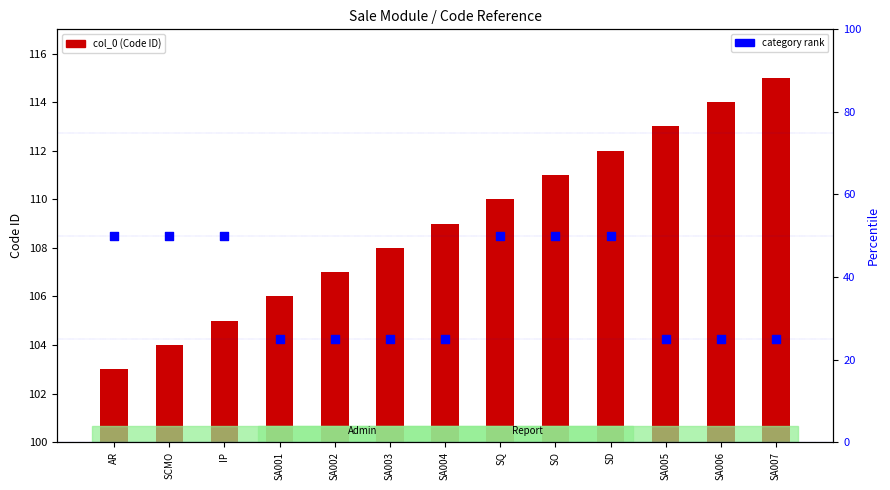

Which series reaches the minimum Y coordinate?

category rank